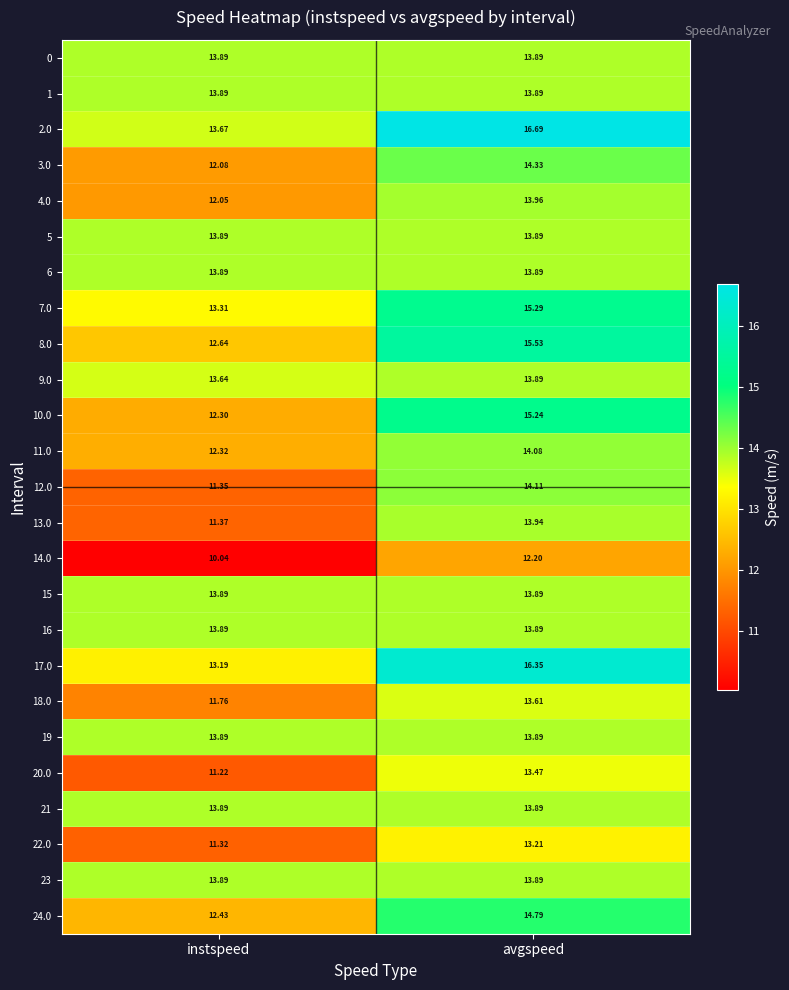

At which label is 17.0 closest to 14?

instspeed